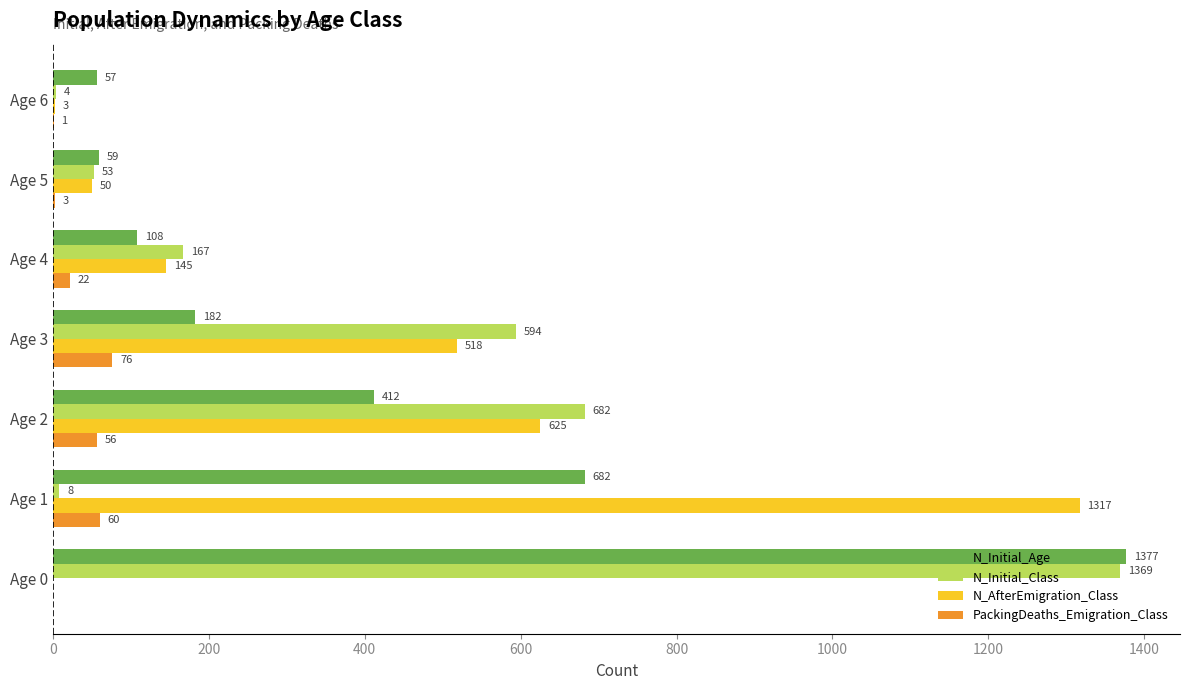

Which series has the widest spread of values?

N_Initial_Class